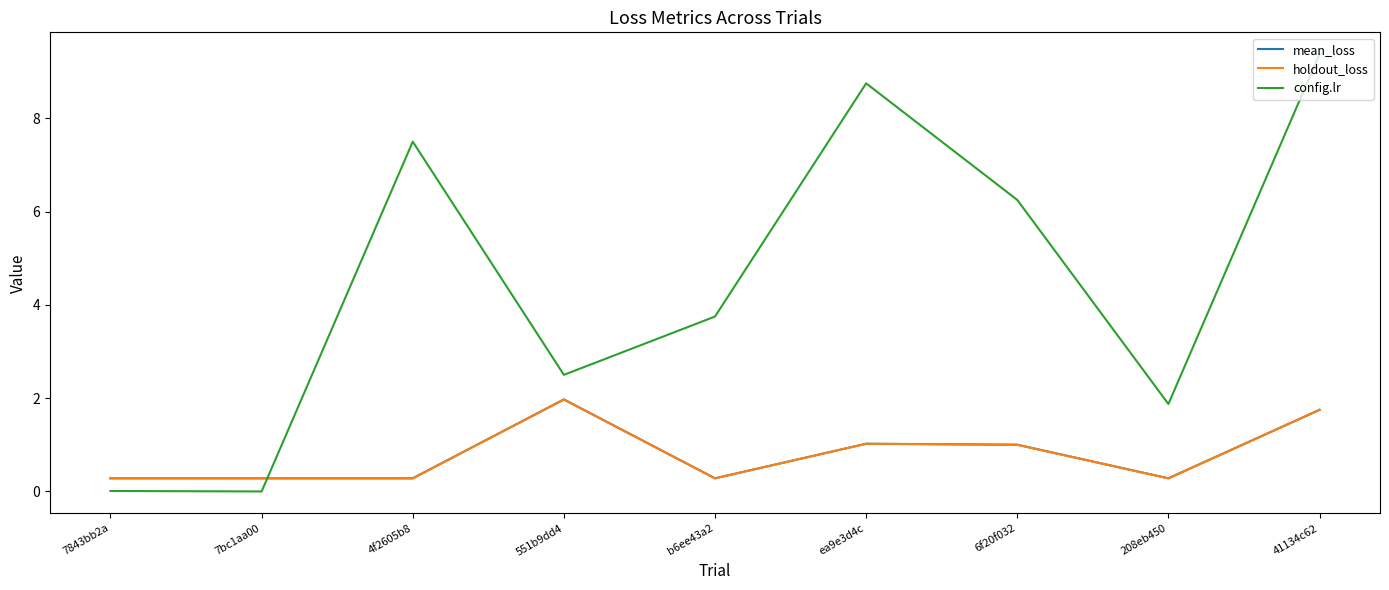

Is it true that config.lr equals 3.2 at 6f20f032?

False